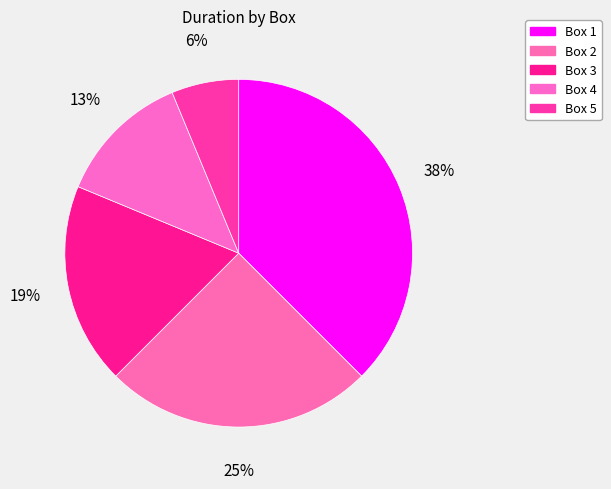

Which category has the biggest portion of the pie?

Box 1